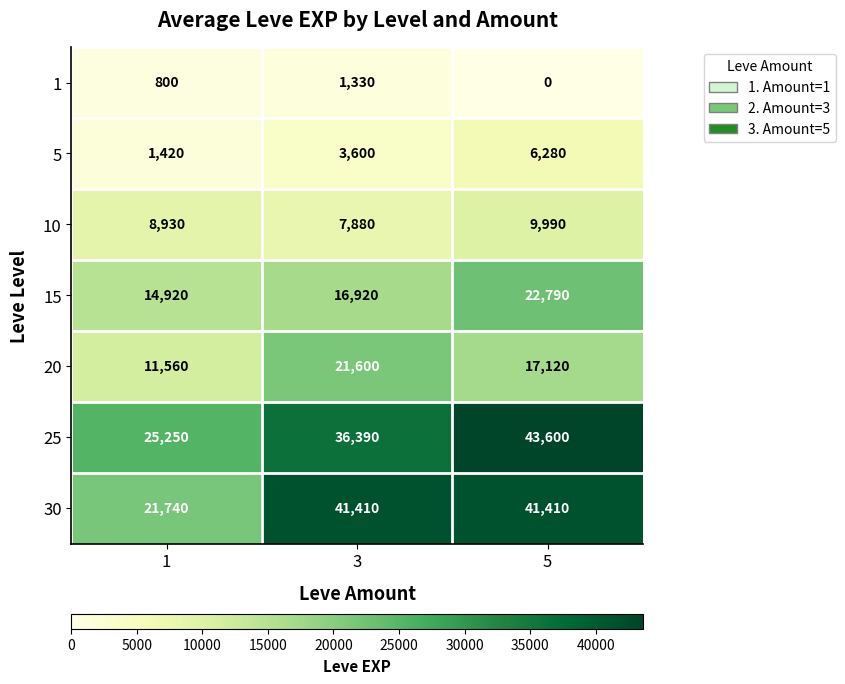

At how many categories does at least one series exceed 23858?

3